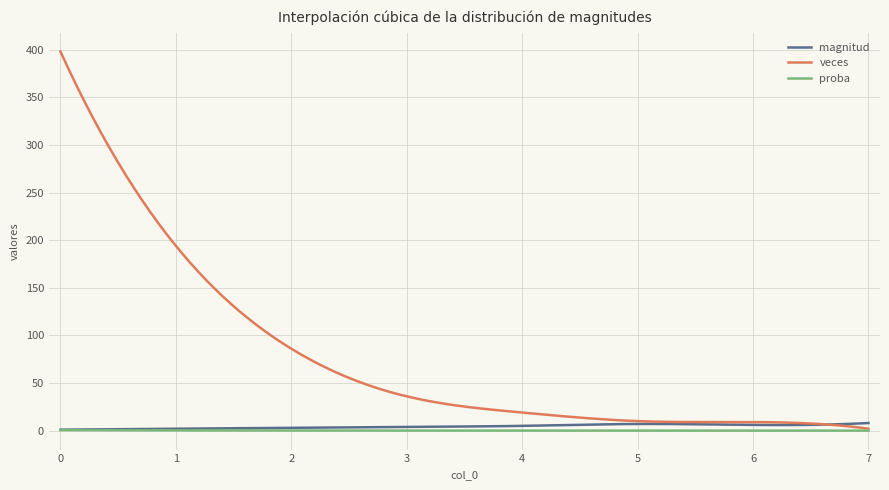

Which series has the largest range (max minus min)?

veces